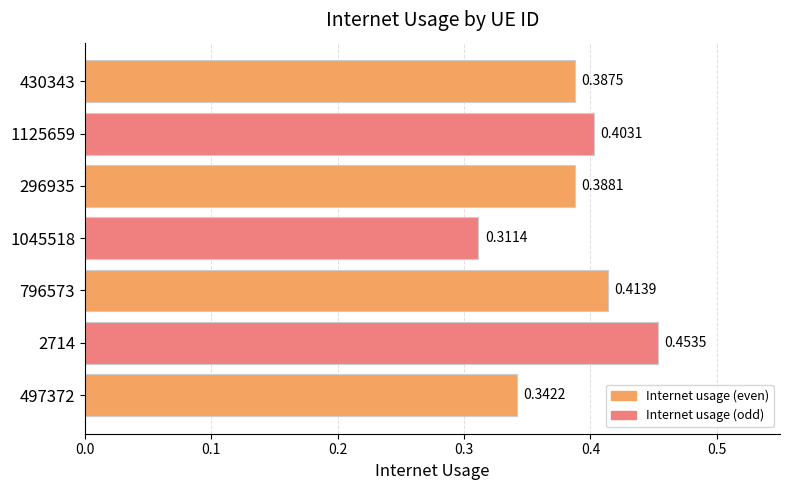

How many categories are shown in the chart?

7